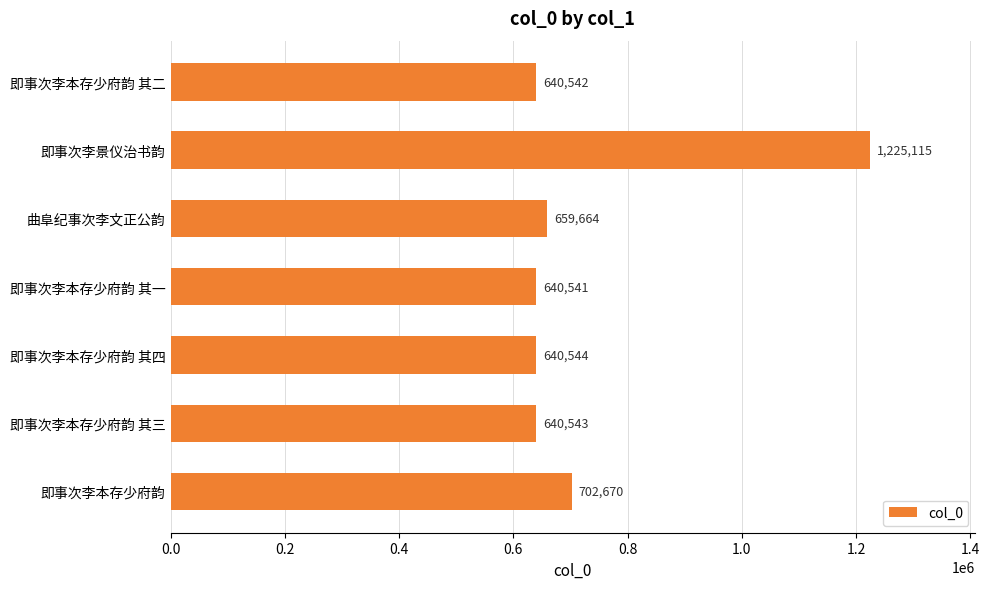

List the labels in order of value, smallest first.

即事次李本存少府韵 其一, 即事次李本存少府韵 其二, 即事次李本存少府韵 其三, 即事次李本存少府韵 其四, 曲阜纪事次李文正公韵, 即事次李本存少府韵, 即事次李景仪治书韵